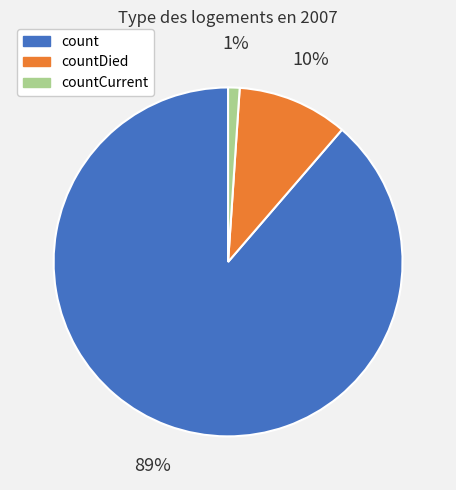

Does count represent more than half of the total?

Yes